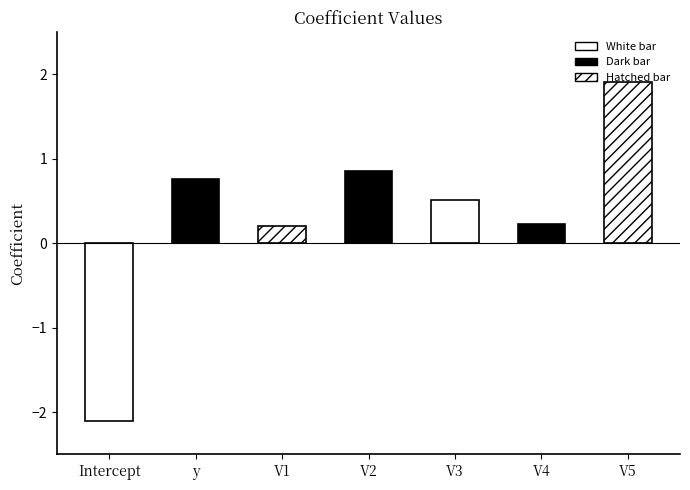

What is the change in value from Intercept to V2?

+2.9